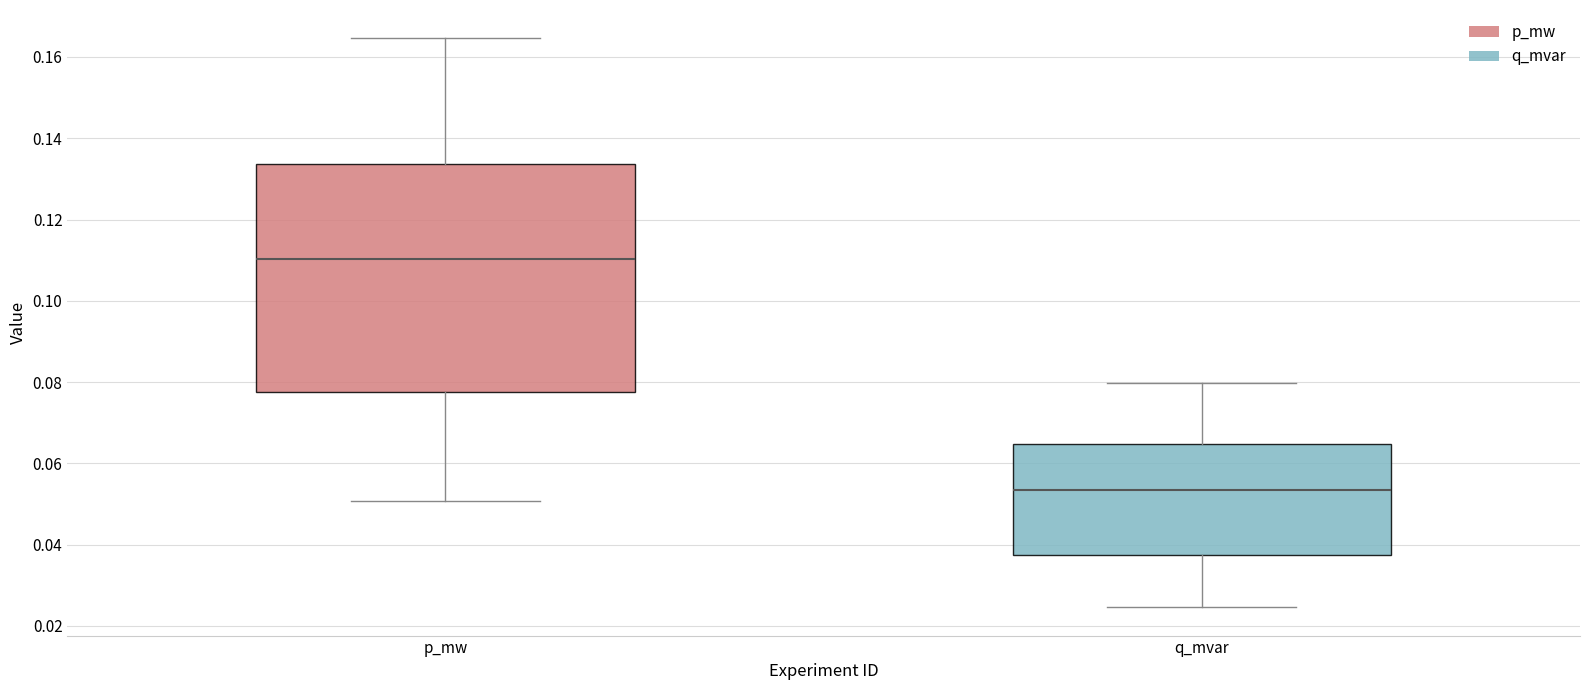

Which box's median line is the highest?

p_mw